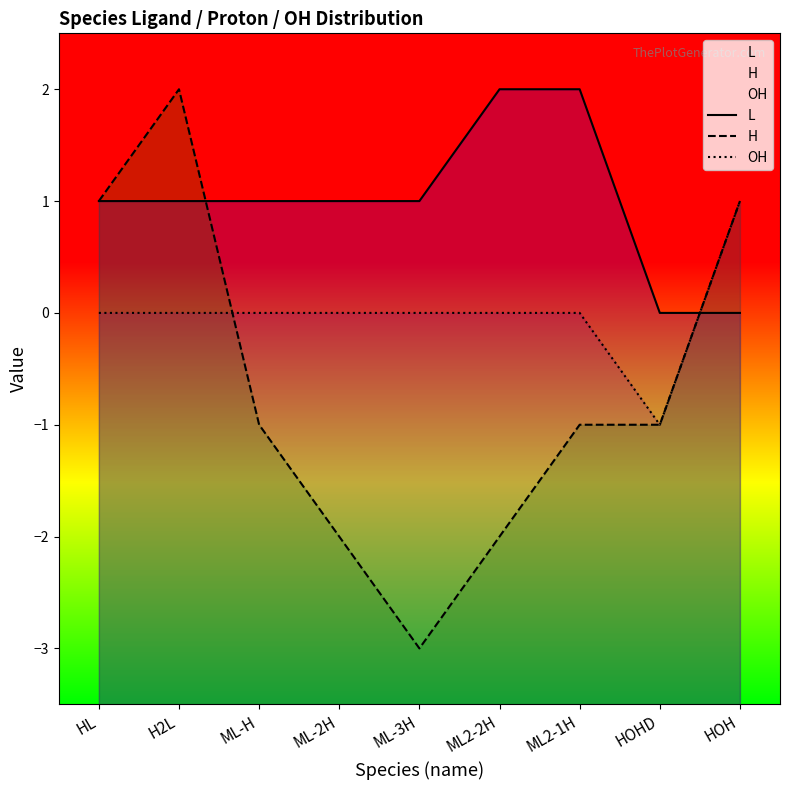

Which series has the widest spread of values?

H